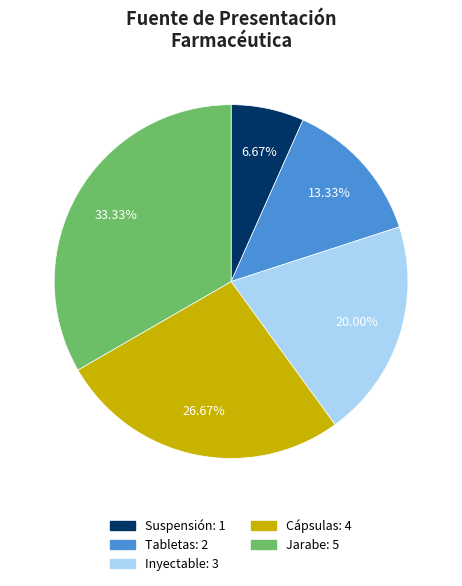

Does Suspensión account for over 50% of the chart?

No